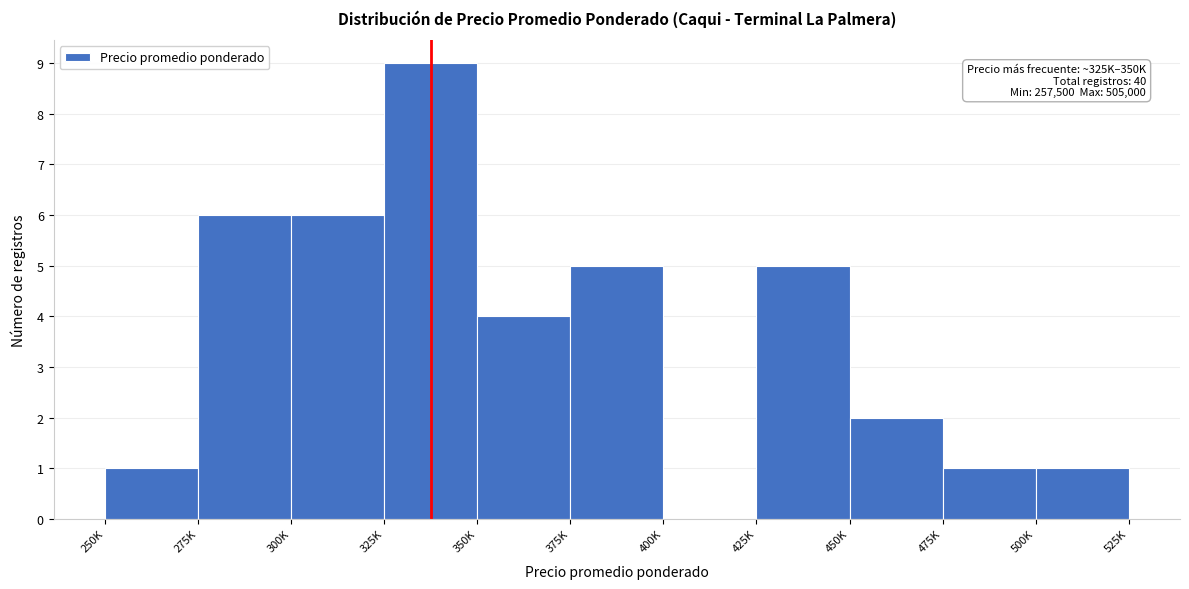

Reading left to right, what are all the values shown in this chart?

250K=1	275K=6	300K=6	325K=9	350K=4	375K=5	400K=0	425K=5	450K=2	475K=1	500K=1